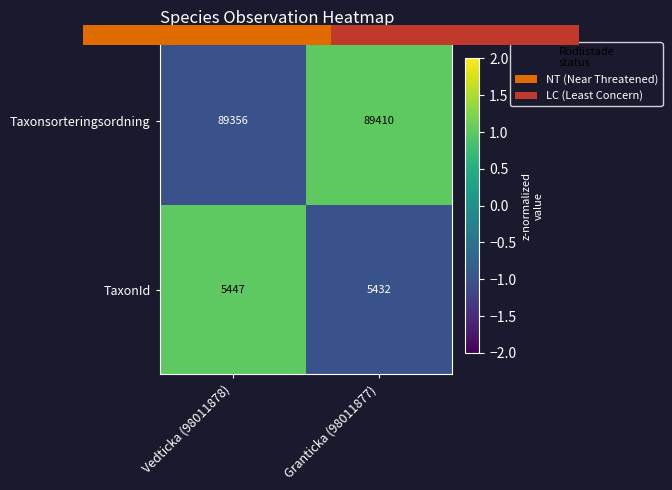

Where is TaxonId nearest to the value 5439?

Granticka (98011877)